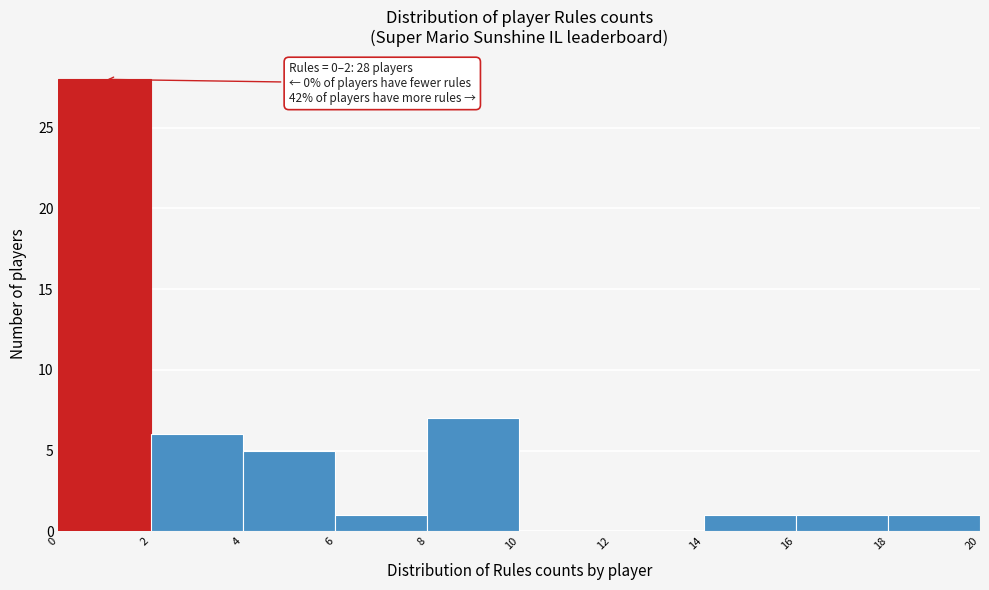

Which range on the x-axis has the tallest bar?

0 to 2